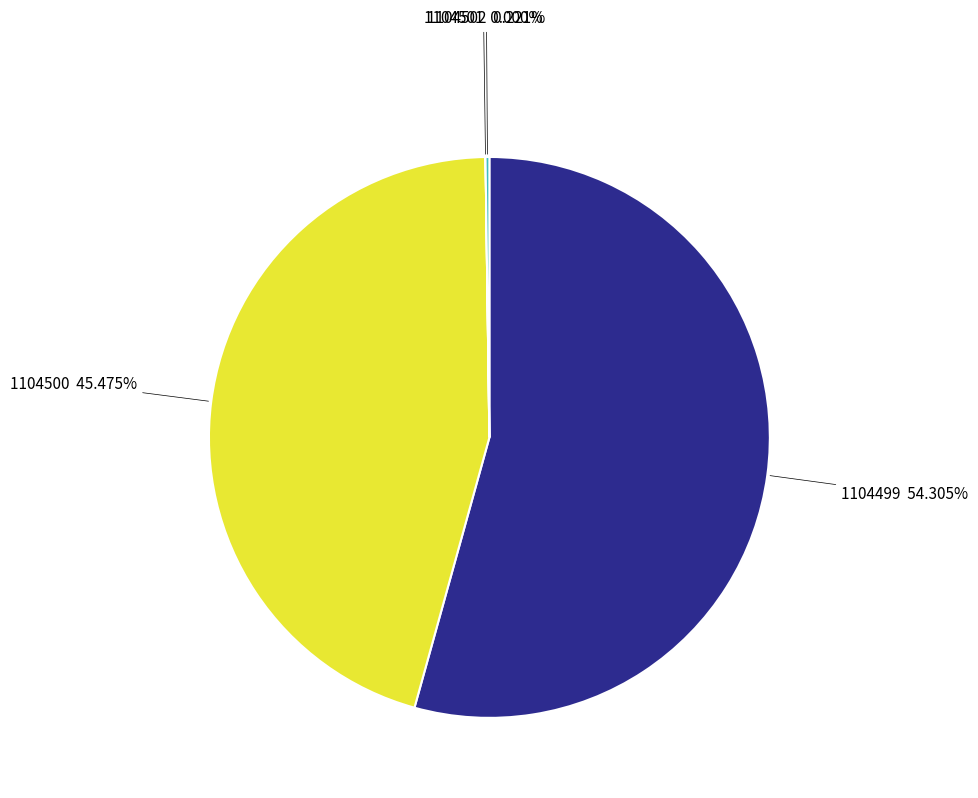

Is there a majority slice in this chart?

Yes